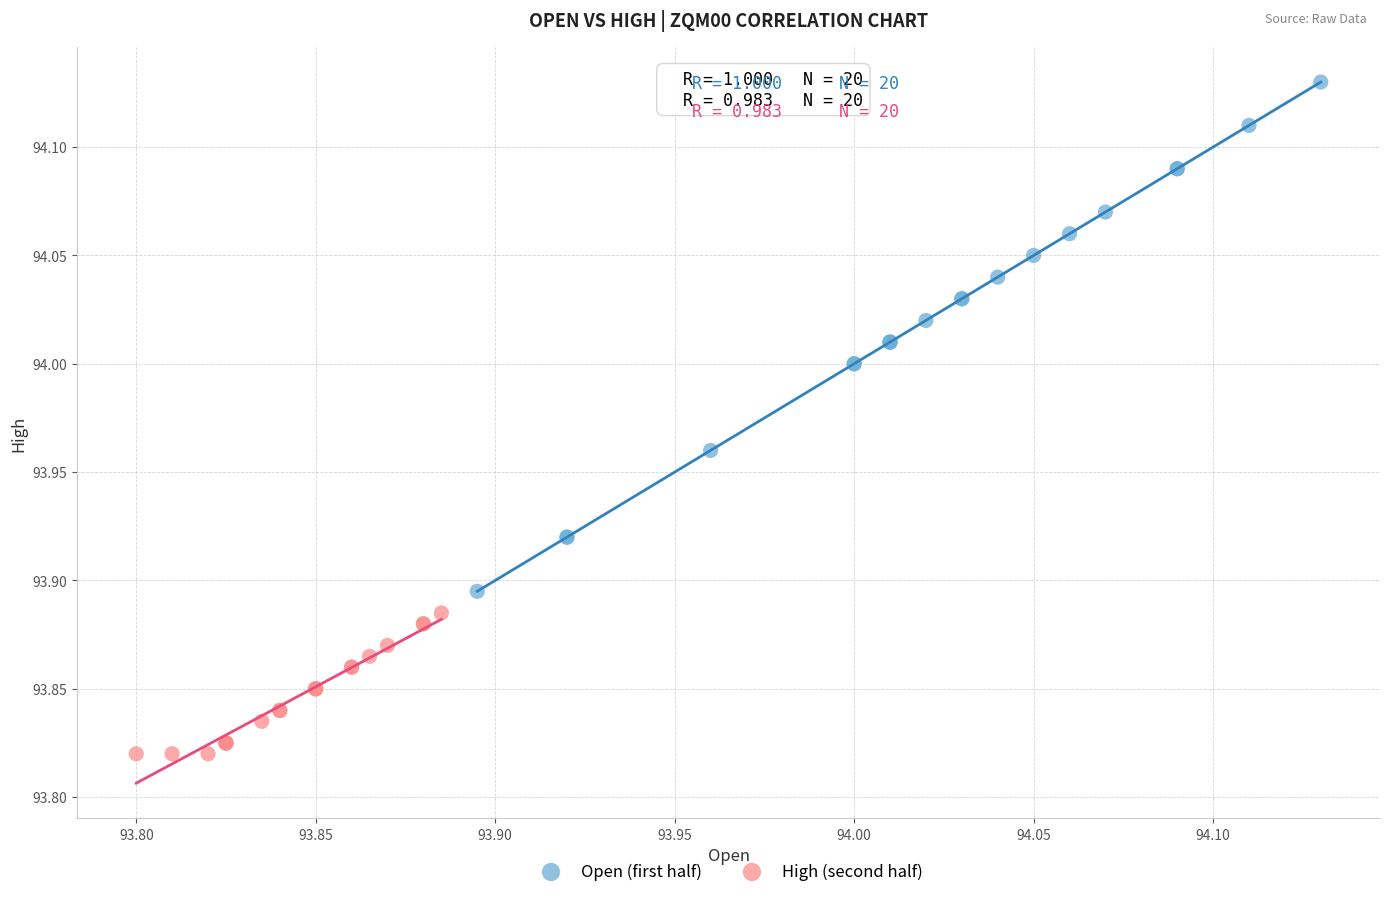

Which series has the widest spread of Y values?

Open (first half)